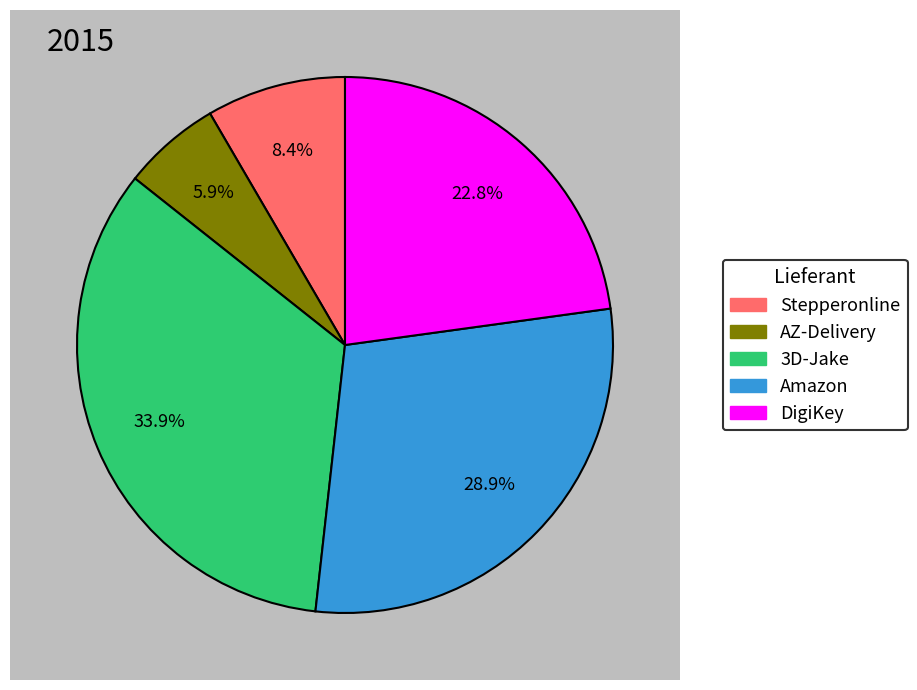

Does DigiKey account for over 50% of the chart?

No